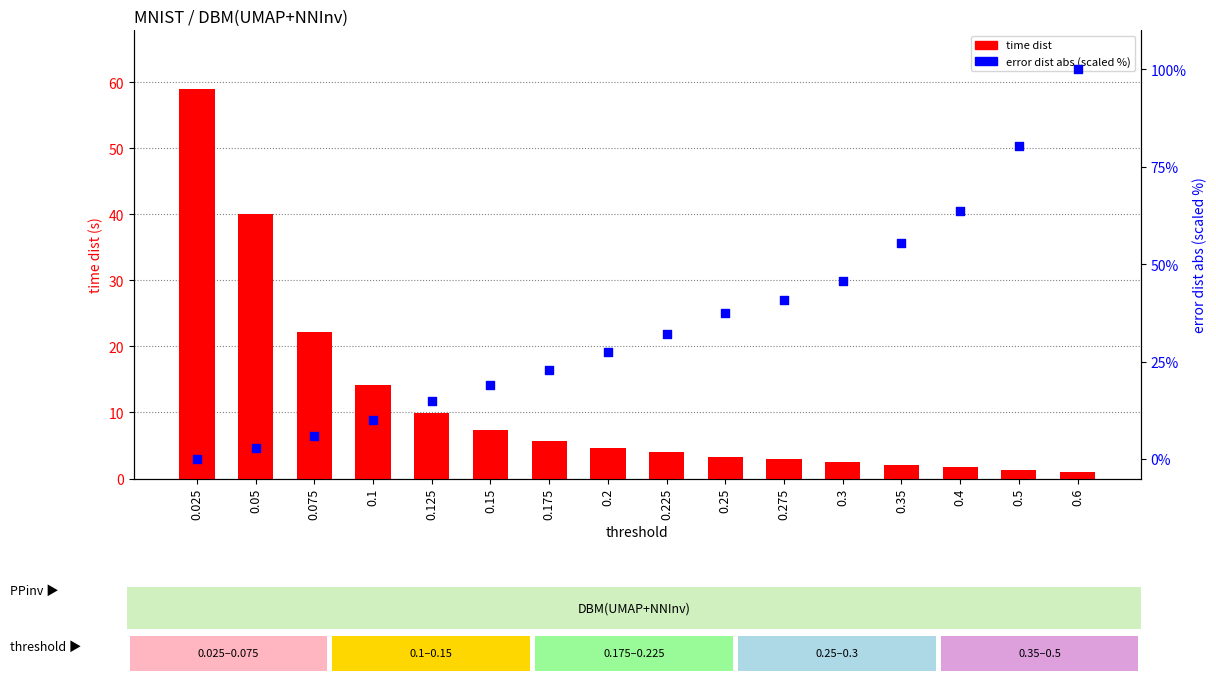

Which series contains the lowest Y value?

error dist abs (scaled %)